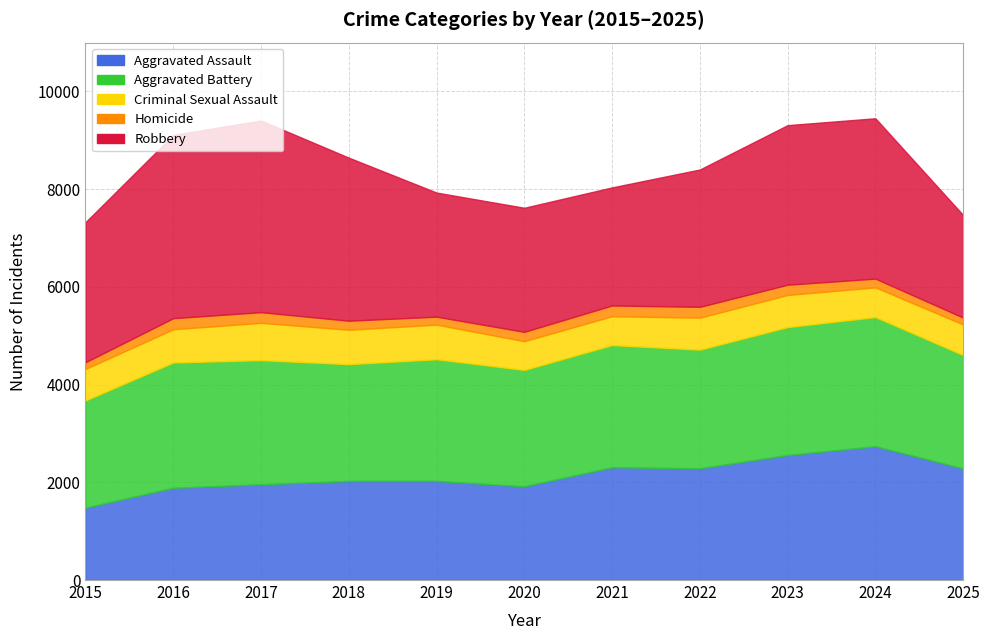

Between 2015 and 2019, which series saw the biggest shift?

Aggravated Assault